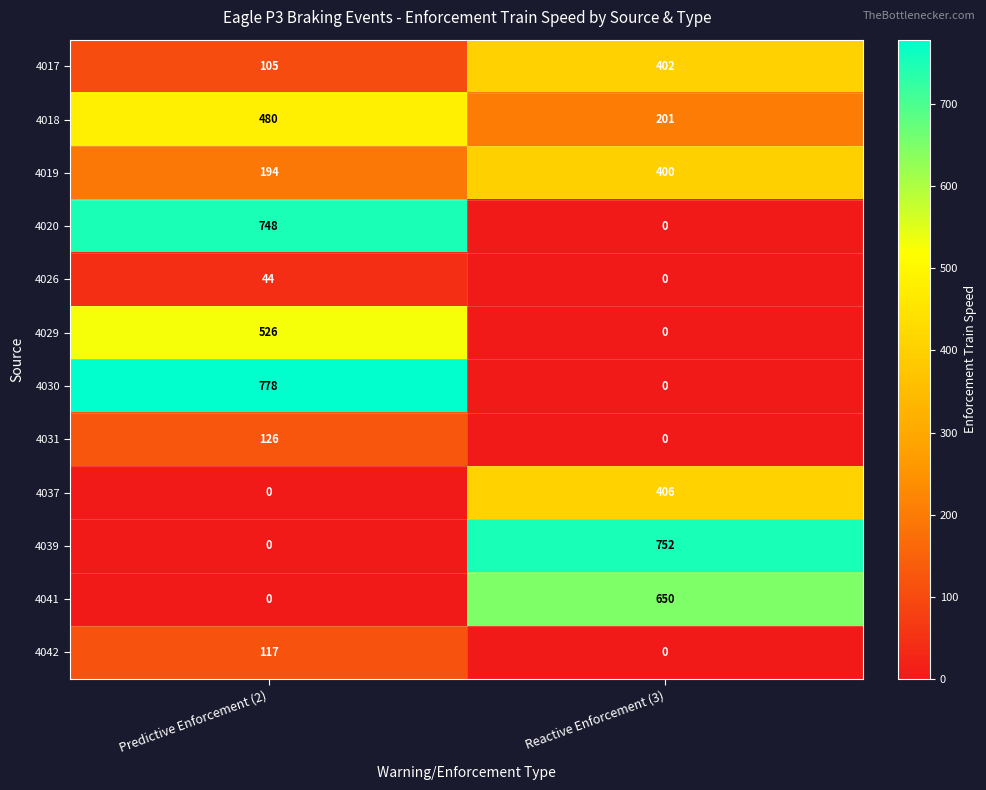

What is the average value of the 4030 series?

389